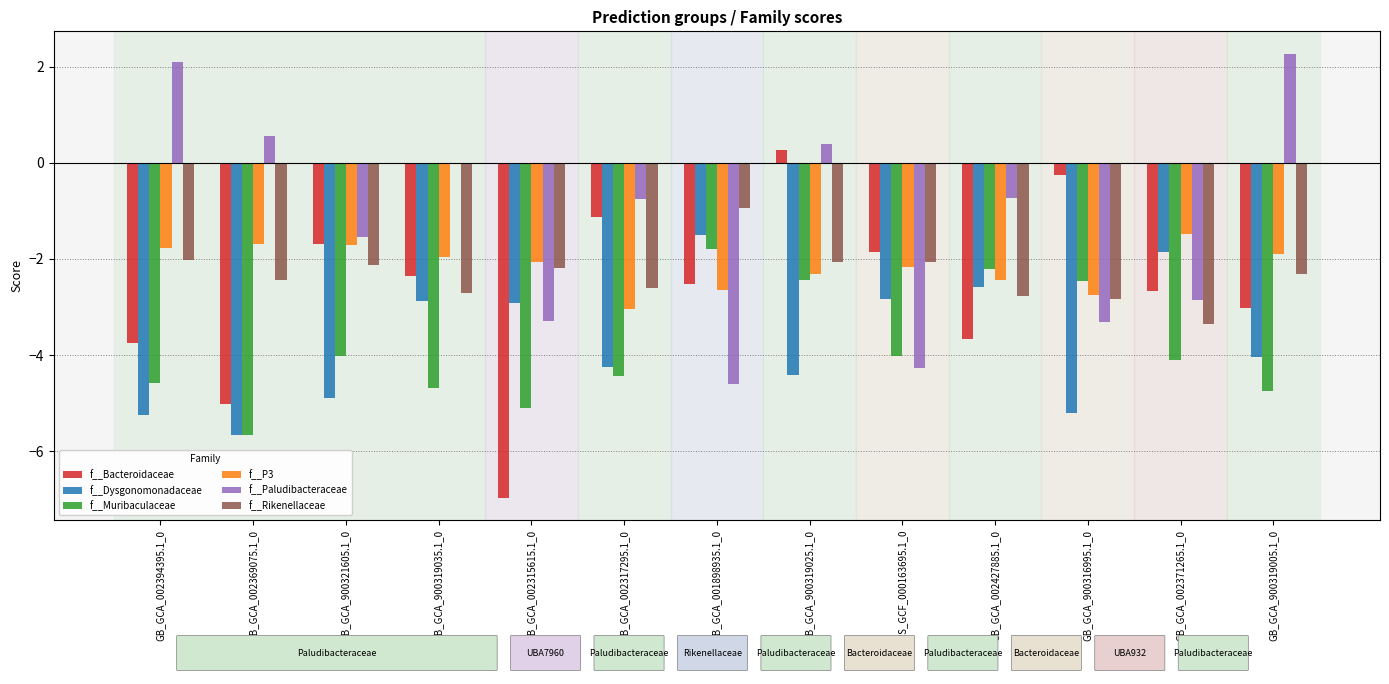

True or false: f__Rikenellaceae has a value of -0.9 at GB_GCA_001898935.1_0.

True